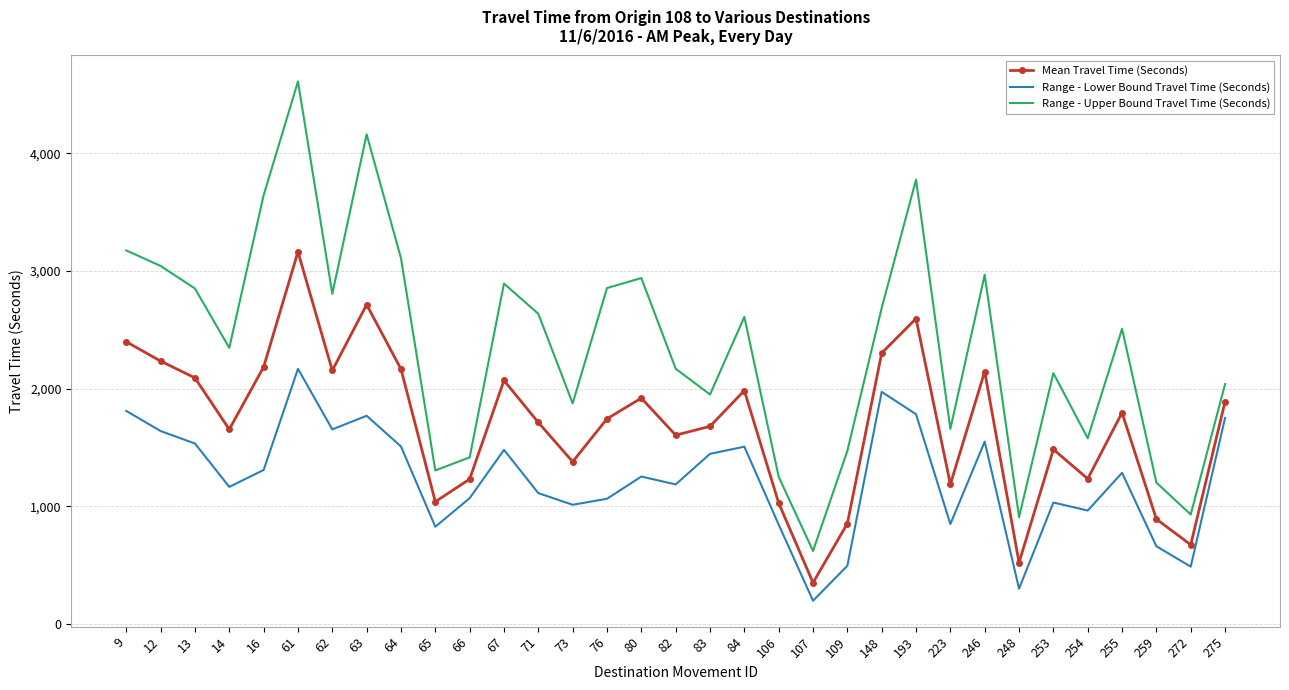

True or false: Range - Lower Bound Travel Time (Seconds) and Mean Travel Time (Seconds) cross at least once.

False